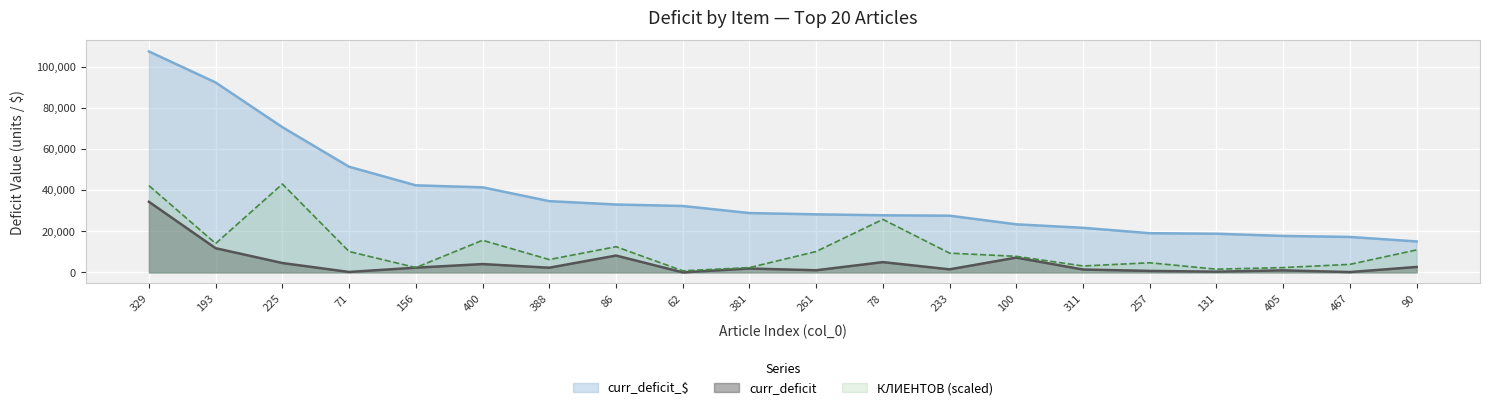

Reading left to right, list all the values displayed in this chart.

curr_deficit: 34350.0	11772.0	4559.0	208.8	2310.0	4051.0	2281.2	8200.0	24.0	1900.0	1046.0	5000.0	1491.5	7200.0	1400.0	724.0	360.0	1000.0	164.0	2656.2
curr_deficit_$: 107515.5	92410.2	70664.5	51417.2	42365.4	41401.2	34675.0	33046.0	32323.7	28880.0	28252.5	27800.0	27592.8	23400.0	21700.0	19077.4	18824.4	17750.0	17252.8	15060.9
КЛИЕНТОВ: 42224.3	14074.8	43006.2	10165.1	2345.8	15638.6	6255.4	12510.9	781.9	2345.8	10165.1	25803.7	9383.2	7819.3	3127.7	4691.6	1563.9	2345.8	3909.7	10947.0